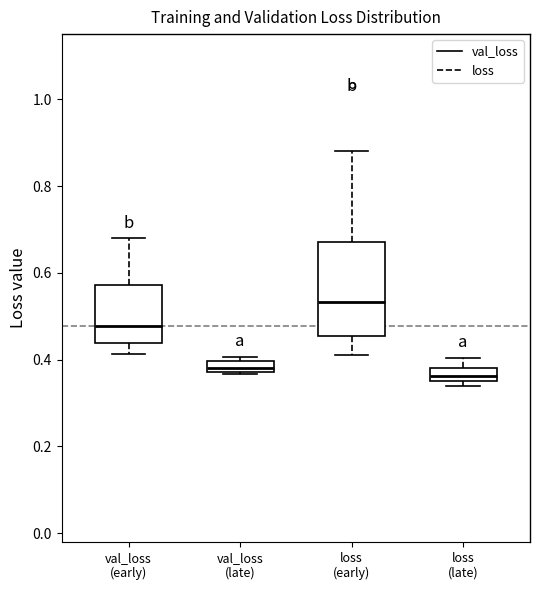

Where is the lower edge of the box for val_loss (early) on the y-axis? The values are not printed on the chart, so give them approximately, as read against the axis.

0.44